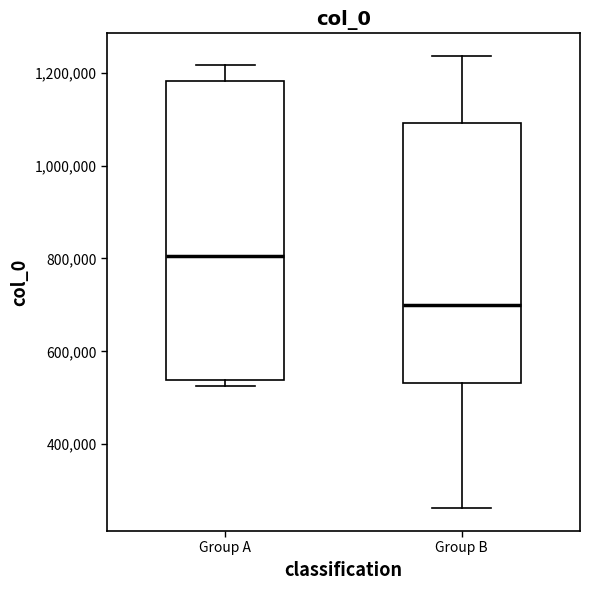

Reading left to right, read every box against the y-axis: the position of its median line, the range the box covers, and the ends of its whiskers. The values are not printed on the chart, so give them approximately, as read against the axis.

Group A: median 800000, box 540000 to 1180000, whiskers 520000 to 1220000
Group B: median 700000, box 540000 to 1100000, whiskers 260000 to 1240000